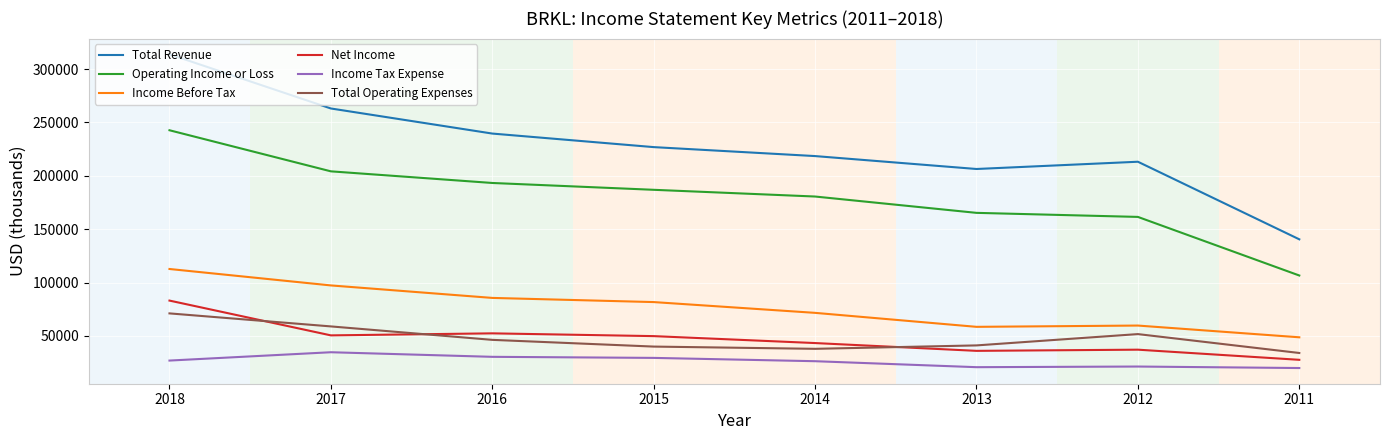

At which label does Income Before Tax reach its minimum?

2011